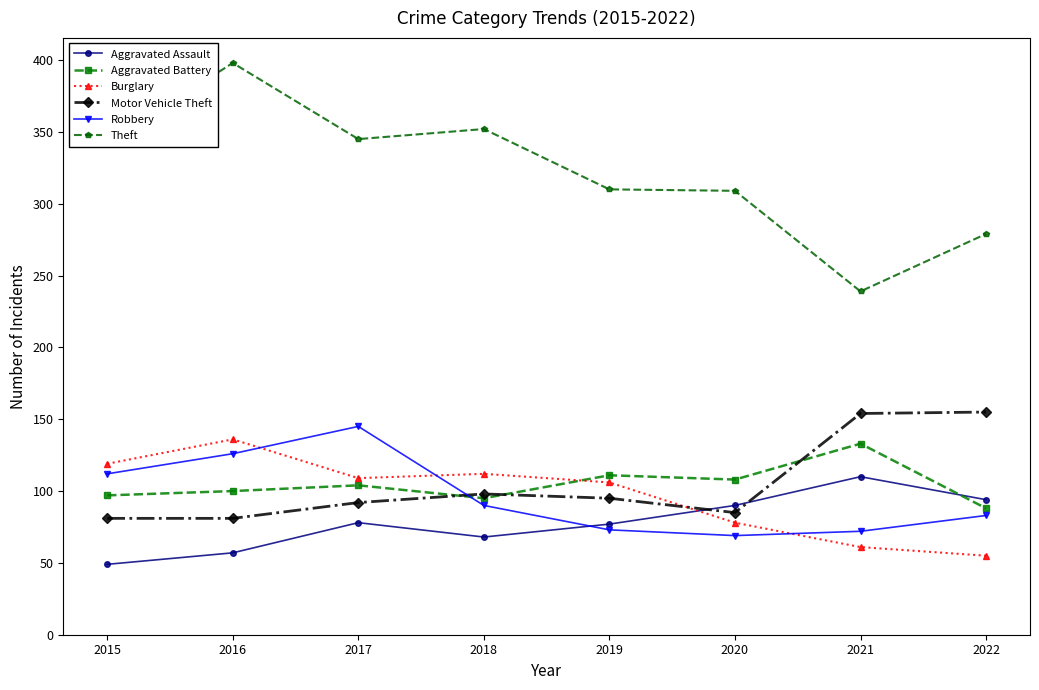

At which category does Theft reach its first local peak?

2016